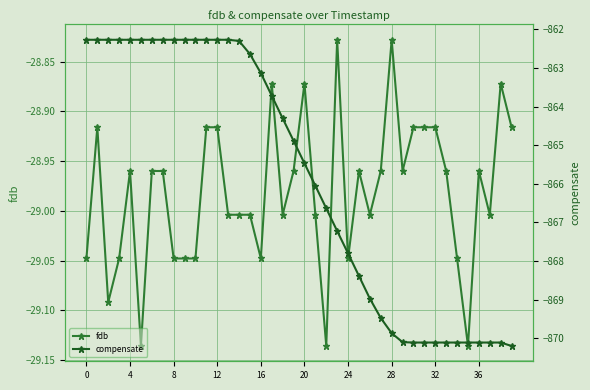

True or false: fdb has more than 1 interior local peaks.

True